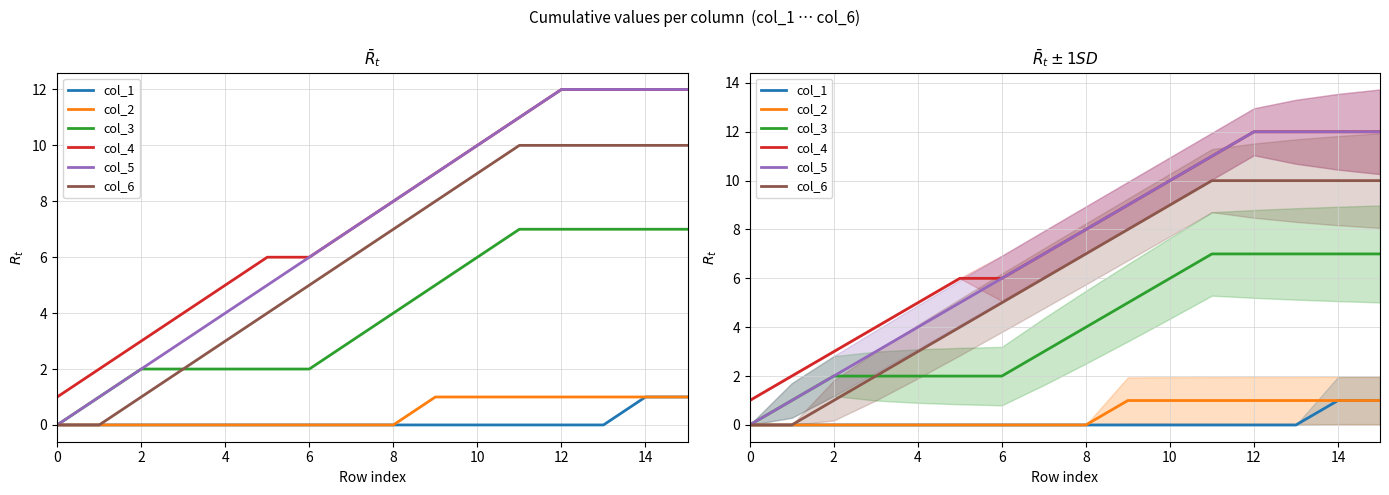

How many lines are shown in the chart?

6